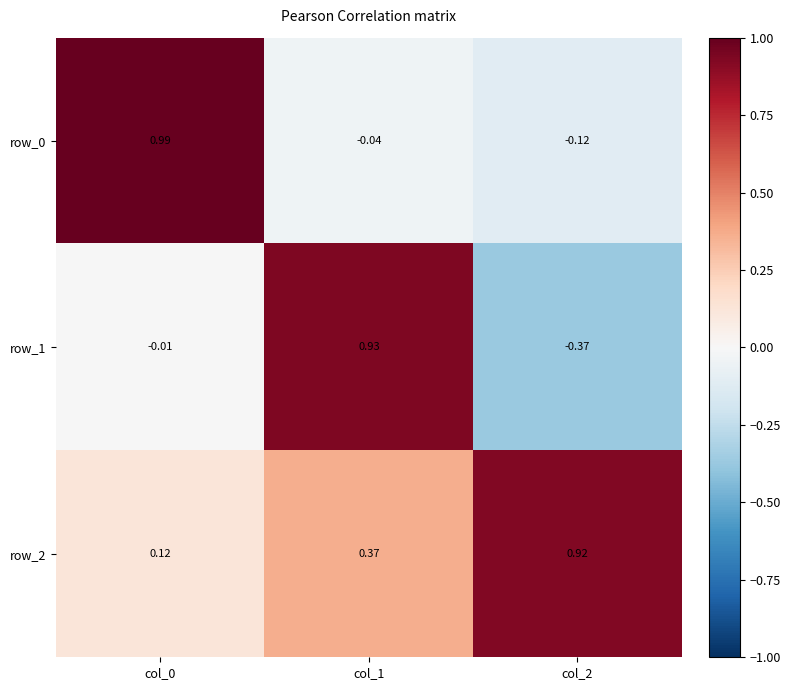

Is the value of row_2 at col_1 greater than the value of row_0 at col_1?

Yes